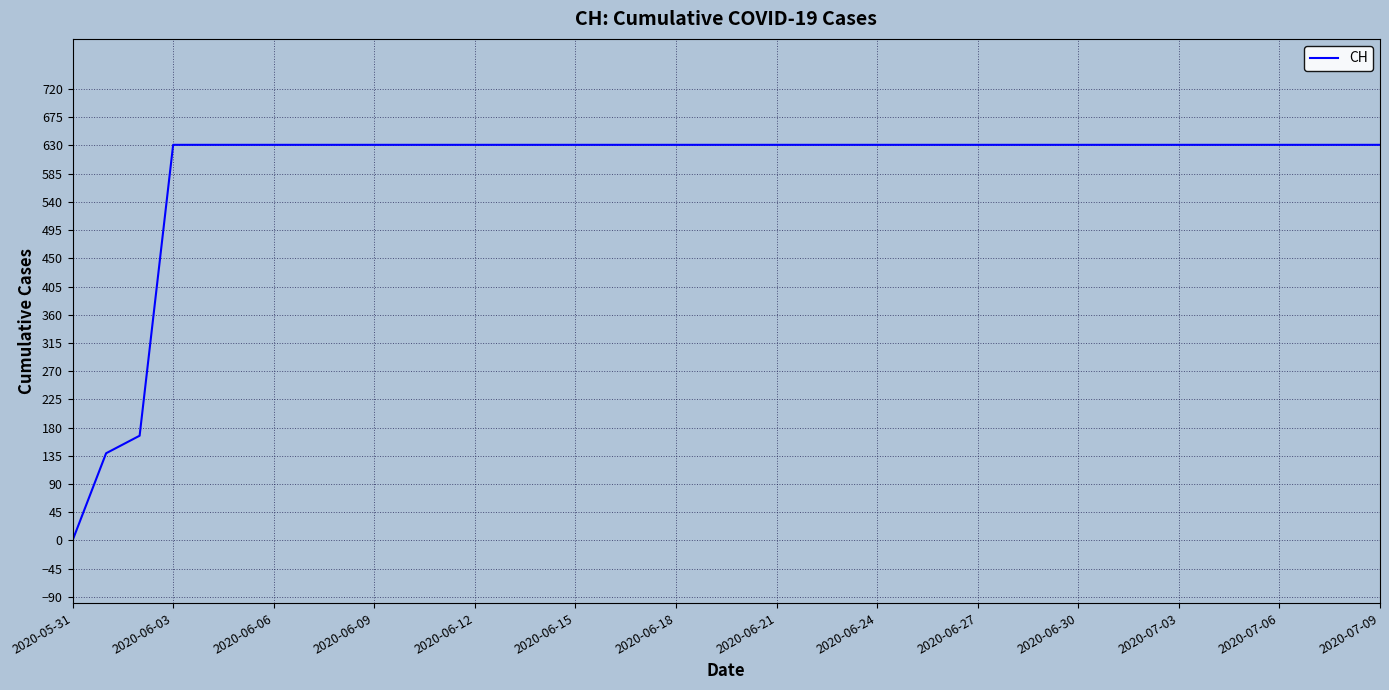

What is the difference between the maximum and minimum values?

631